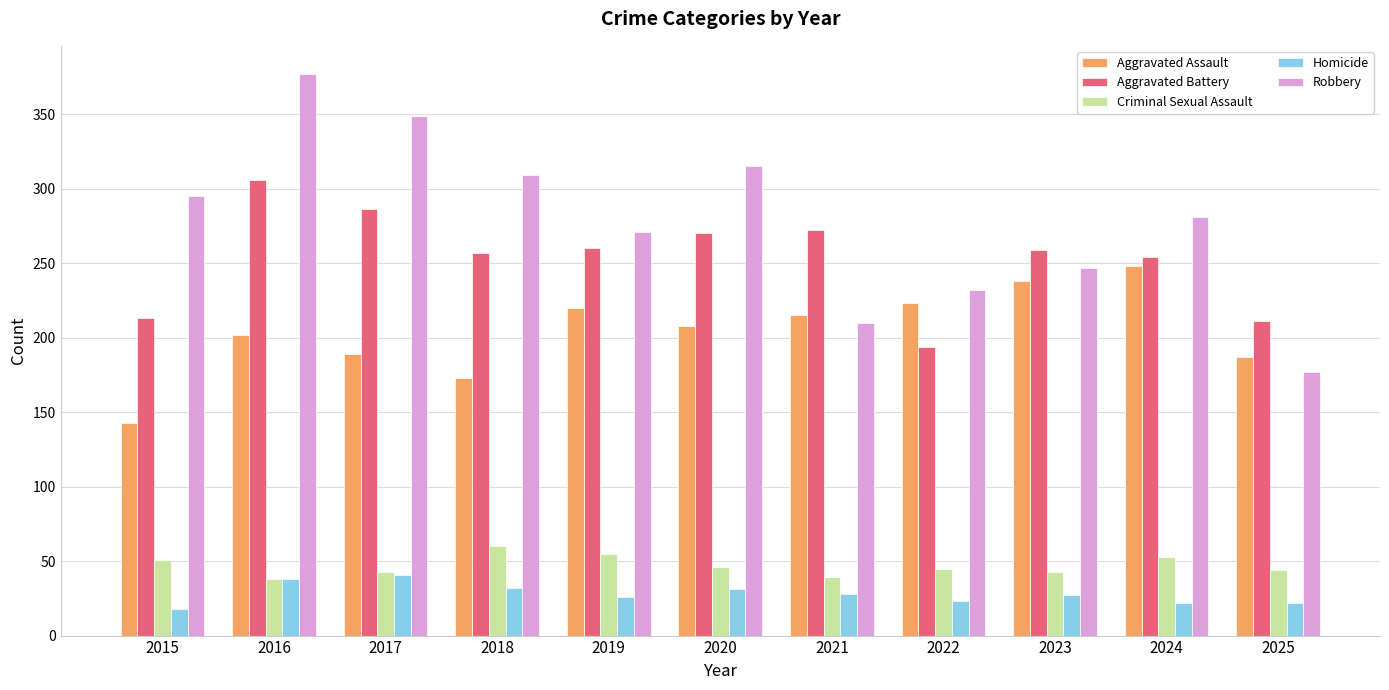

Which series has the largest total across all categories?

Robbery